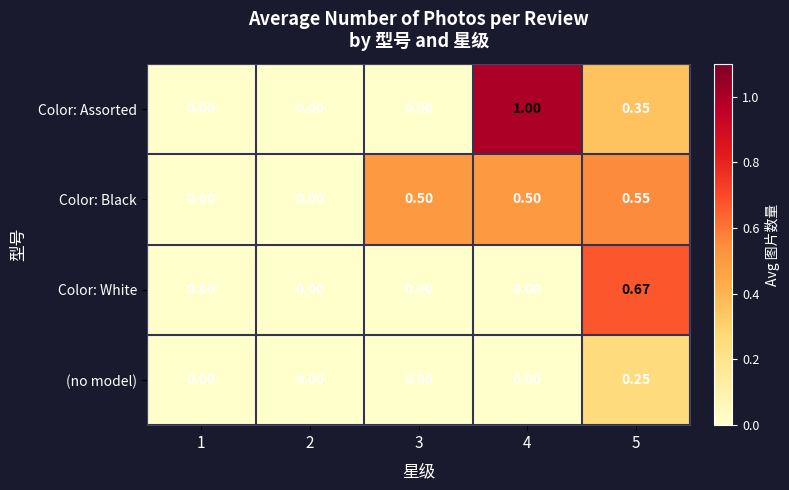

Rank the series by their maximum value, from highest to lowest.

Color: Assorted, Color: White, Color: Black, (no model)